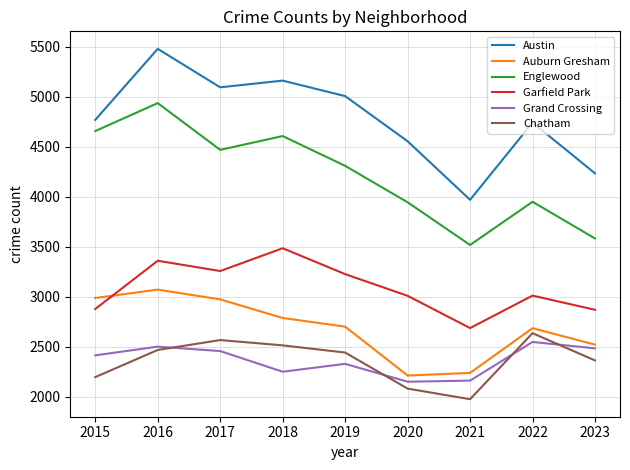

What is the total value across all series at 2018?

20805